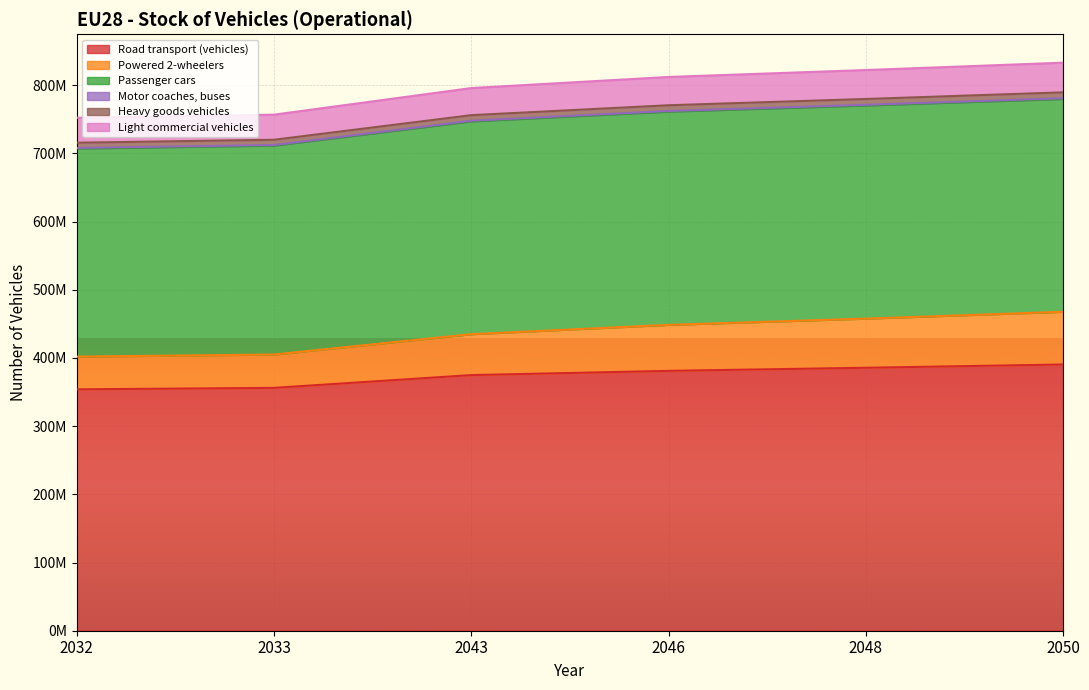

Does the chart display data point markers on the line(s)?

No